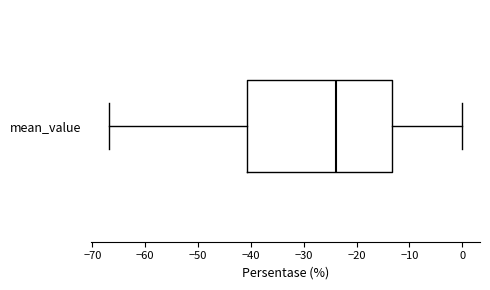

Read this box plot against the x-axis: the position of the median line, the range covered by the box, and the ends of both whiskers. The values are not printed on the chart, so give them approximately, as read against the axis.

median -24, box -41 to -13, whiskers -67 to 0